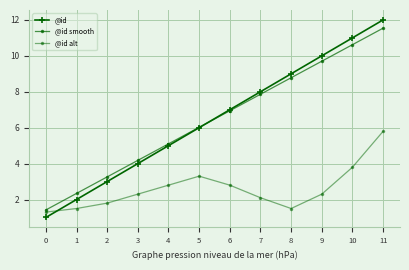

Between 8 and 0, which is larger?

8